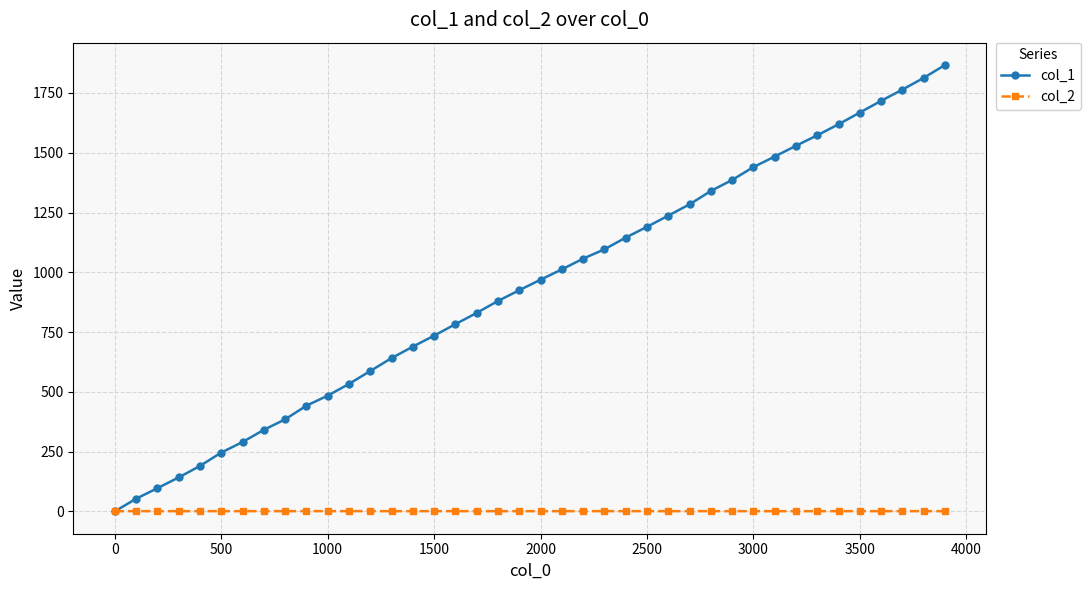

List the series in order of their peak value, lowest first.

col_2, col_1